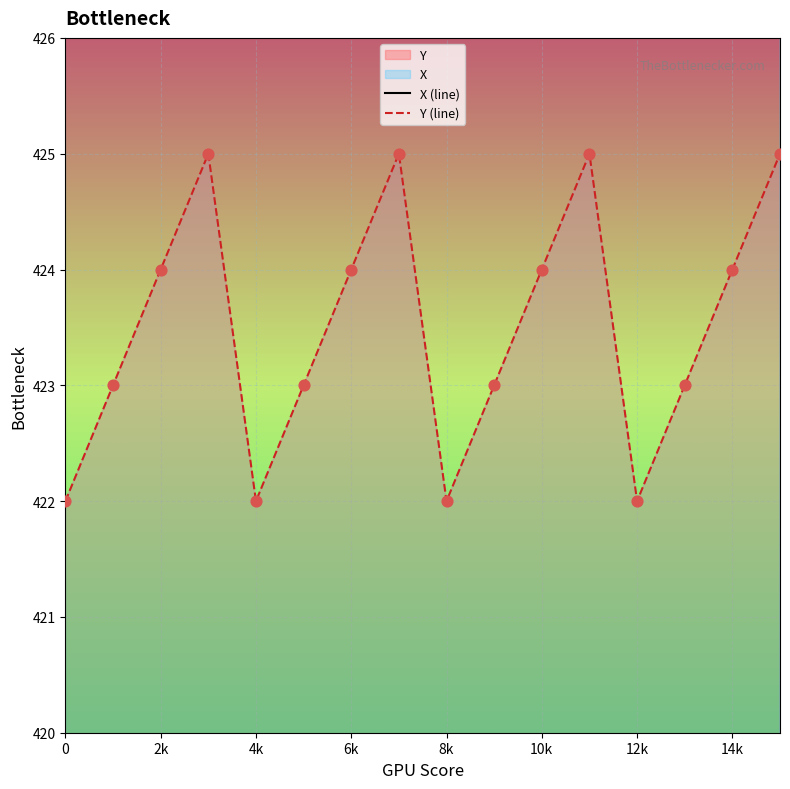

Is it true that Y (line) equals 424 at 2k?

True